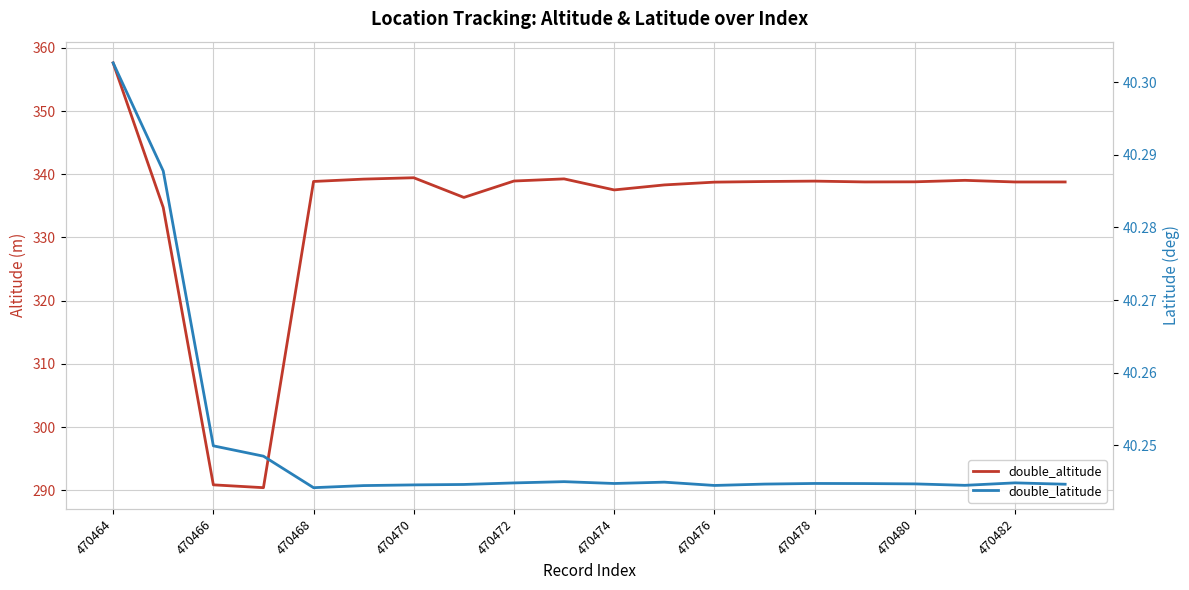

What is the average value of the double_latitude series?

40.3